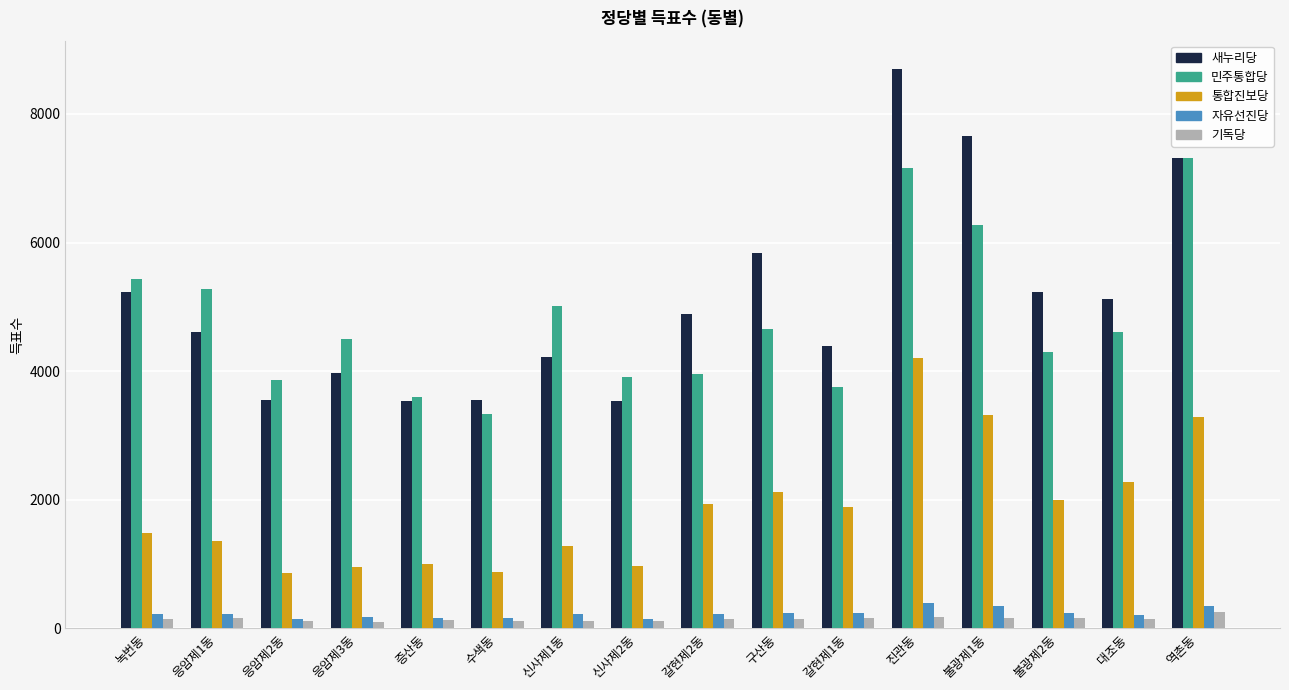

What is the spread (max minus min) of values at 신사제1동?

4898